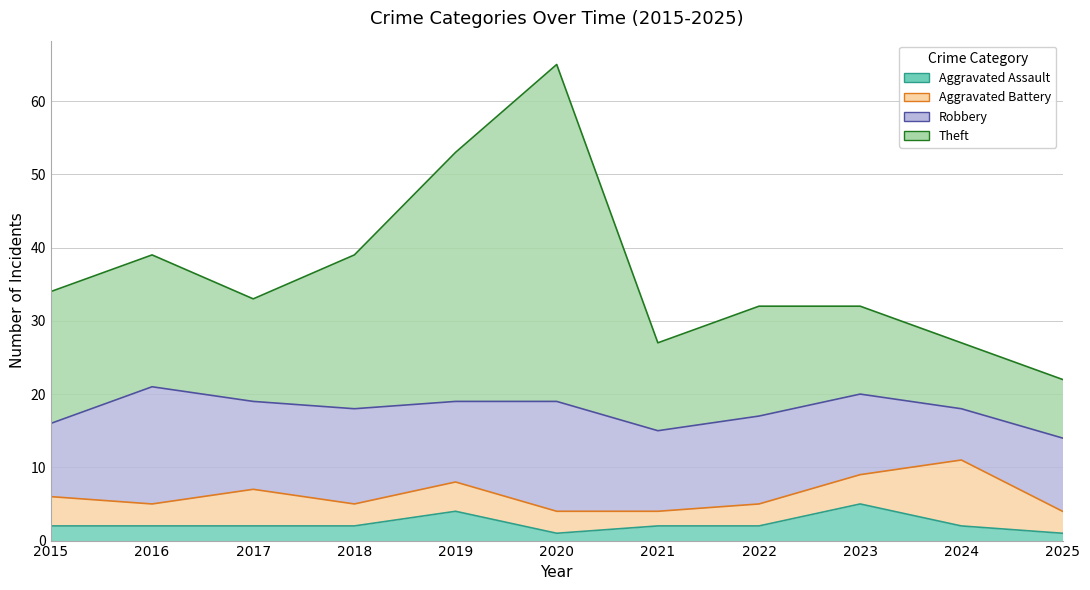

What is the value of the Aggravated Battery point at the 9th from the left?

4